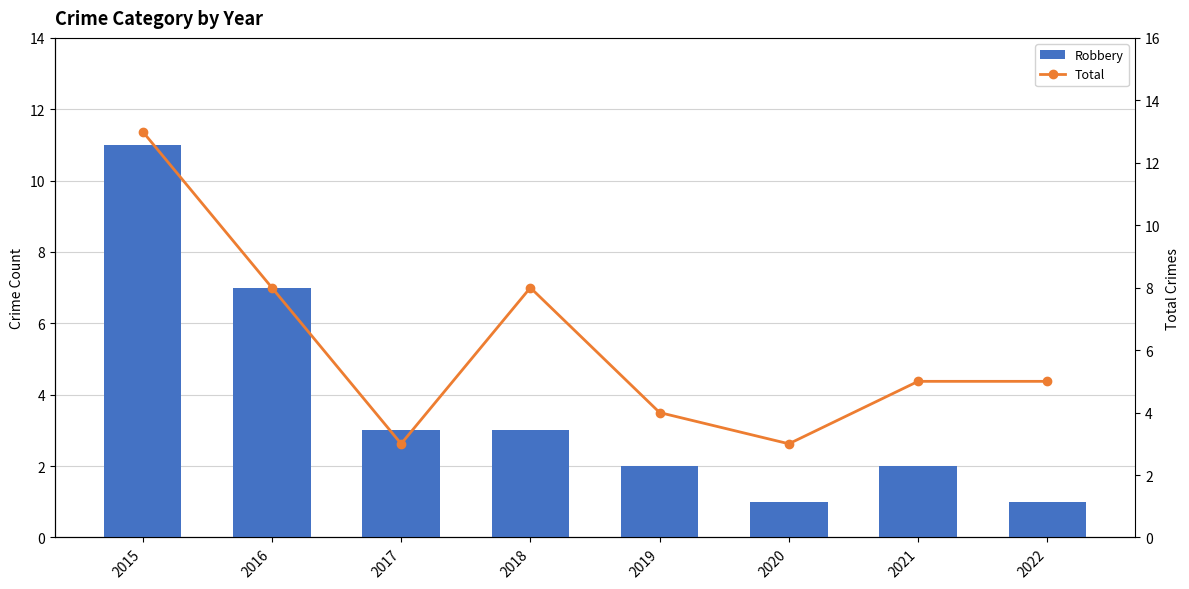

Reading left to right, what are all the values shown in this chart?

Robbery: 2015=11	2016=7	2017=3	2018=3	2019=2	2020=1	2021=2	2022=1
Aggravated Assault: 2015=0	2016=1	2017=0	2018=0	2019=1	2020=1	2021=2	2022=2
Aggravated Battery: 2015=2	2016=0	2017=0	2018=5	2019=1	2020=1	2021=1	2022=2
Total: 2015=13	2016=8	2017=3	2018=8	2019=4	2020=3	2021=5	2022=5